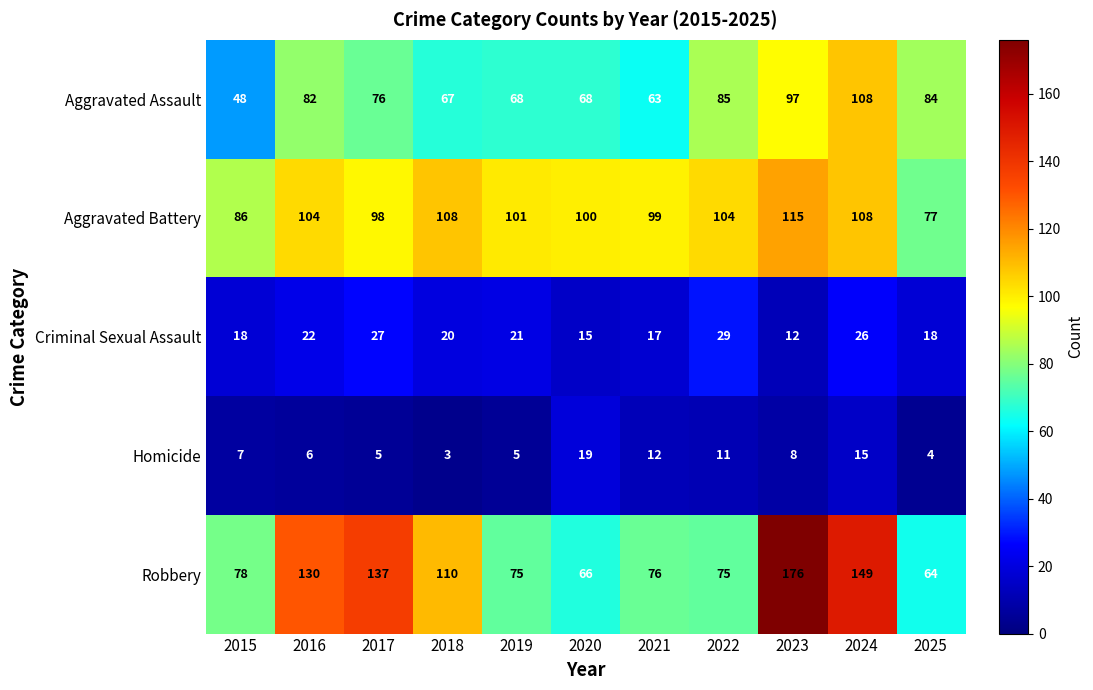

What is the difference between the highest and lowest values at 2016?

124